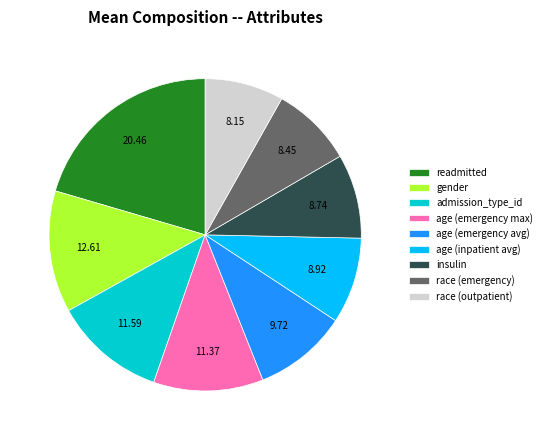

How many slices are in this pie chart?

9